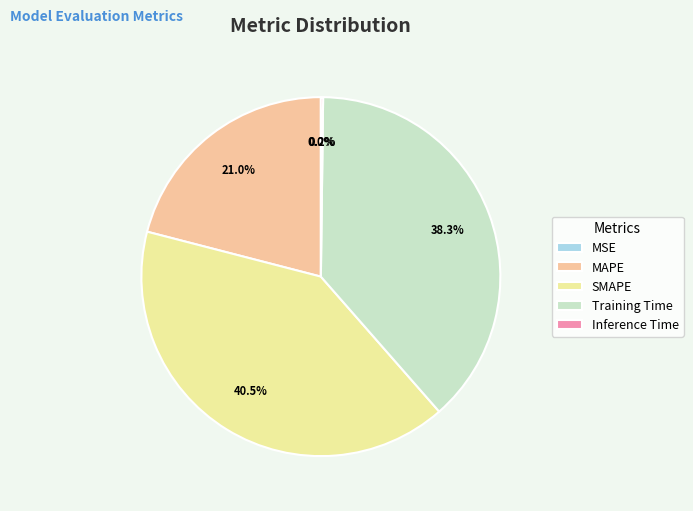

Is there a majority slice in this chart?

No